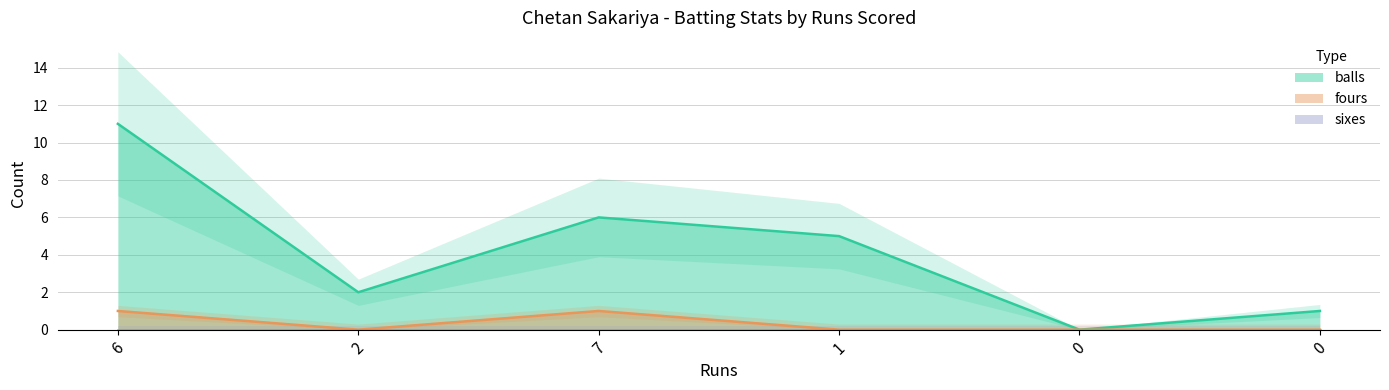

How many values in the balls series exceed 5?

2